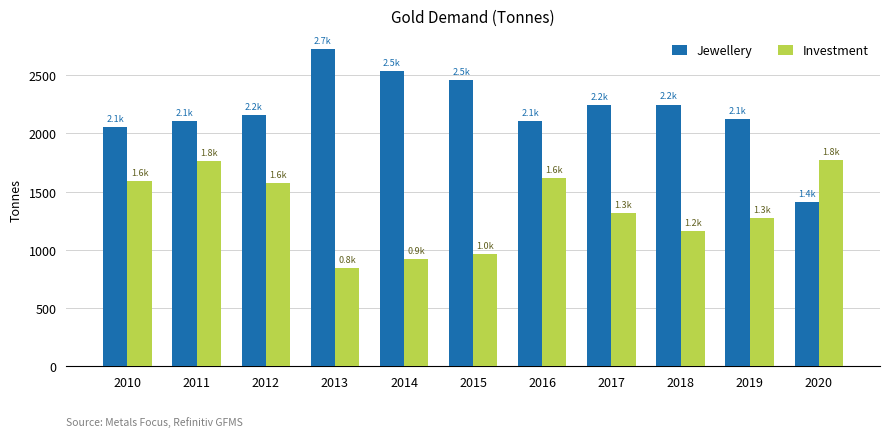

Which series has the largest range (max minus min)?

Jewellery